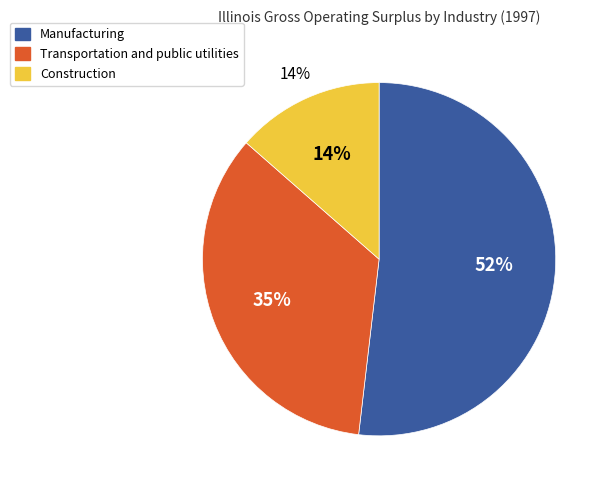

Do Manufacturing and Transportation and public utilities together represent more than half of the pie?

Yes